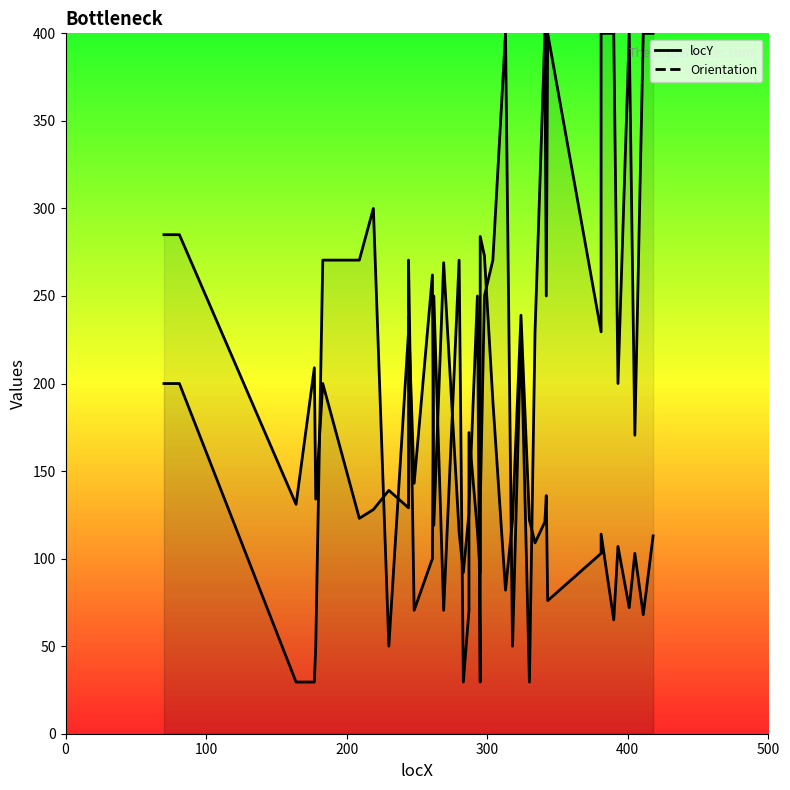

The Orientation series shows 78.0 at 9. True or false?

False